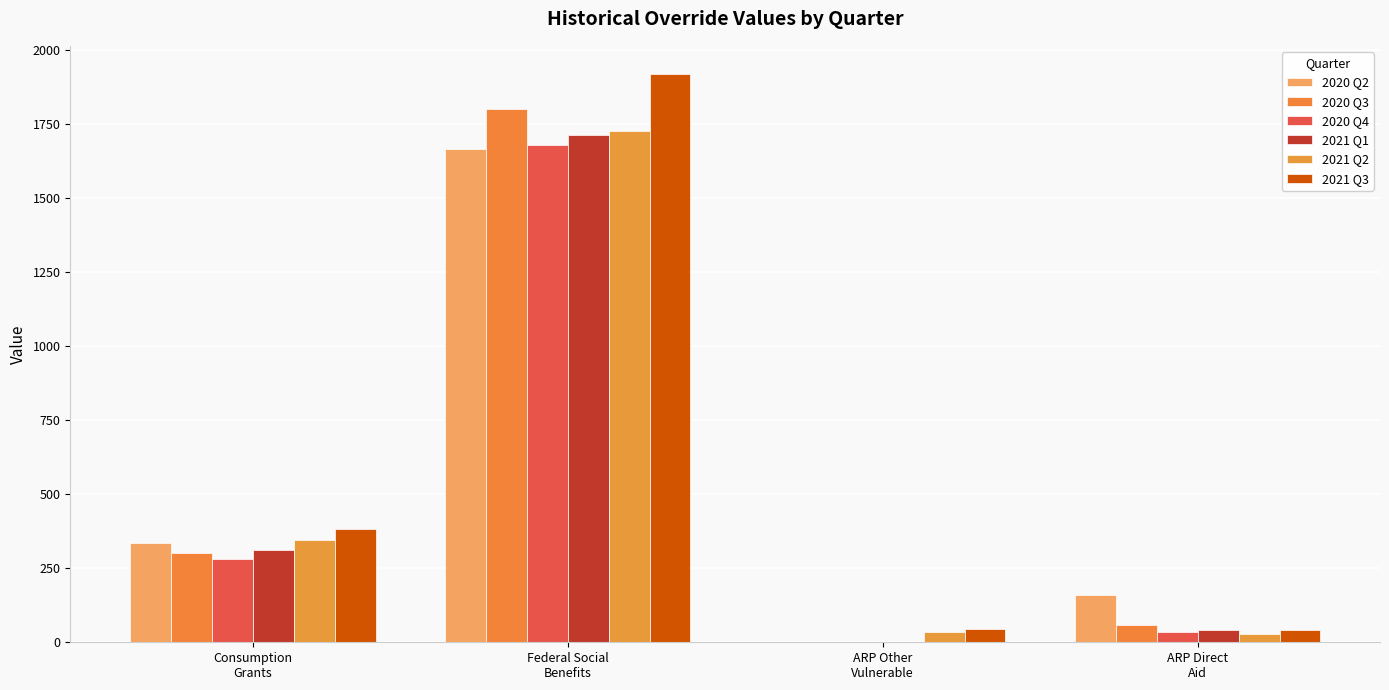

Which series has the widest spread of values?

2021 Q3